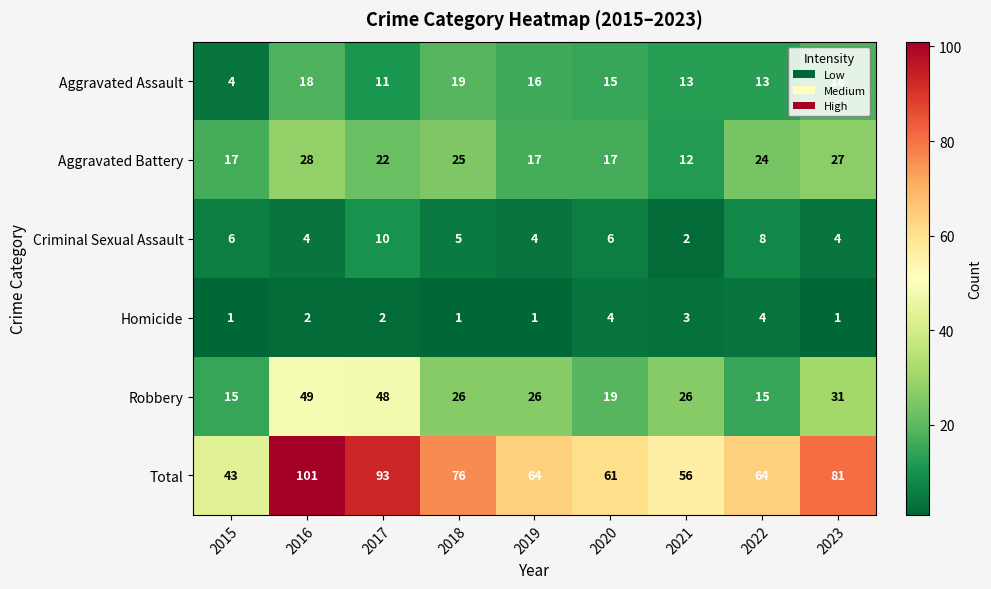

The Criminal Sexual Assault series shows 1 at 2016. True or false?

False